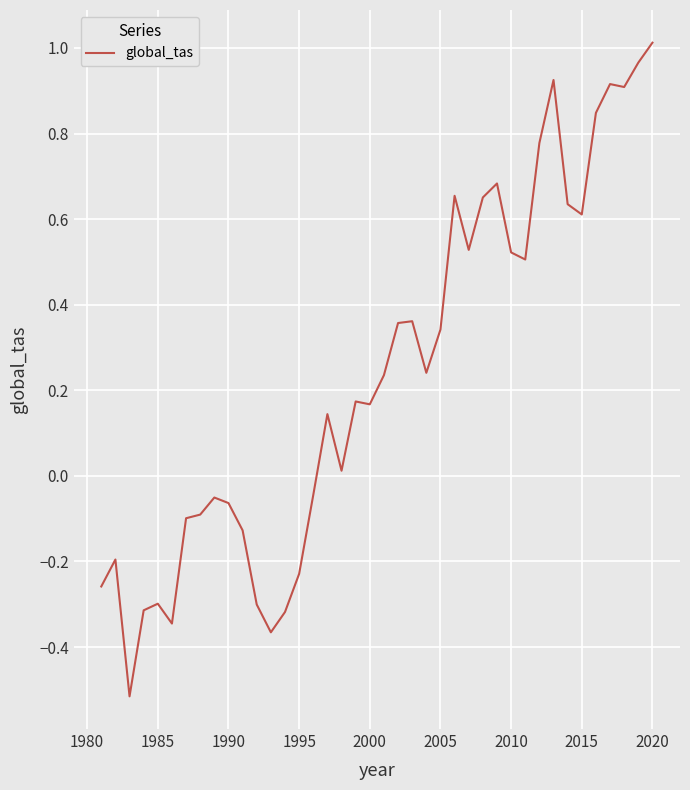

What is the difference between the maximum and minimum values?

1.5